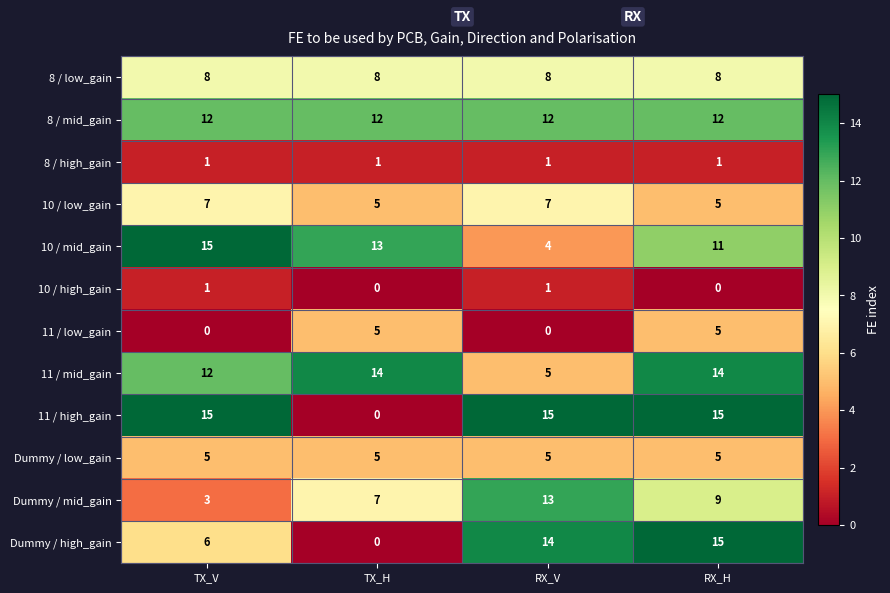

At how many categories does at least one series exceed 5?

4